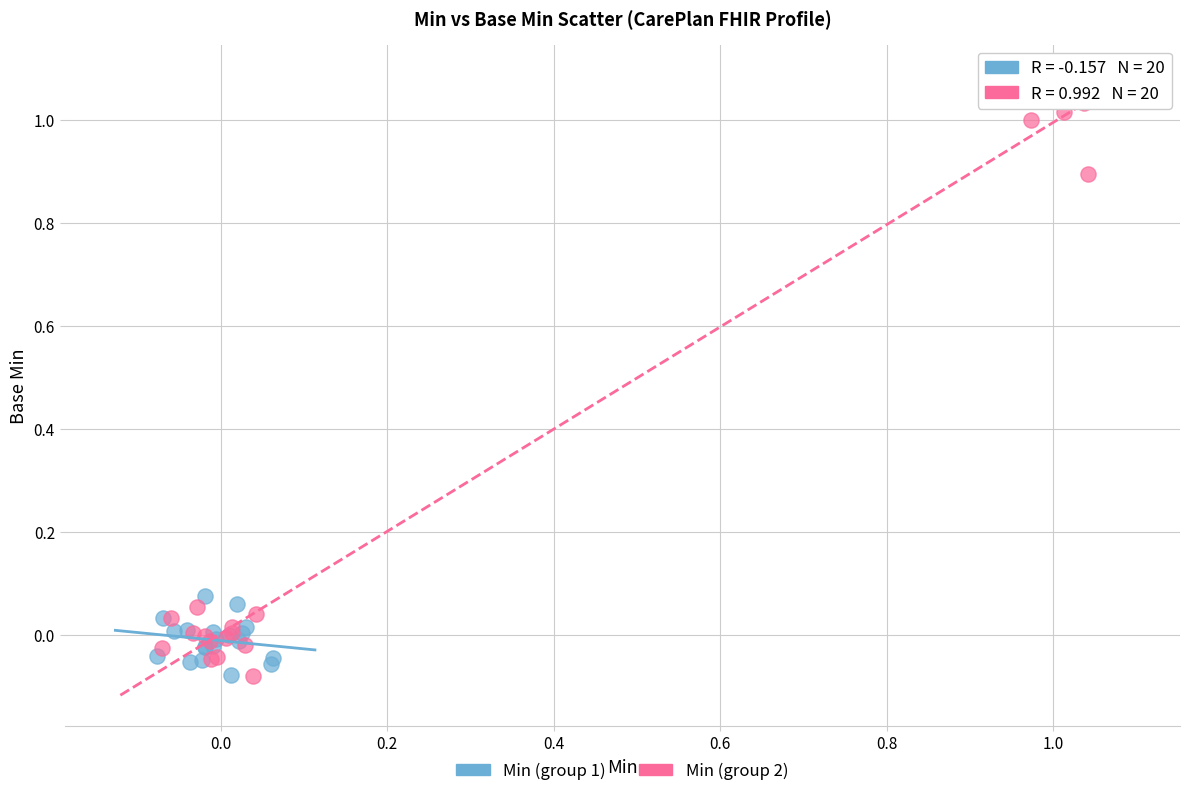

Which series reaches the maximum Y coordinate?

Min (group 2)